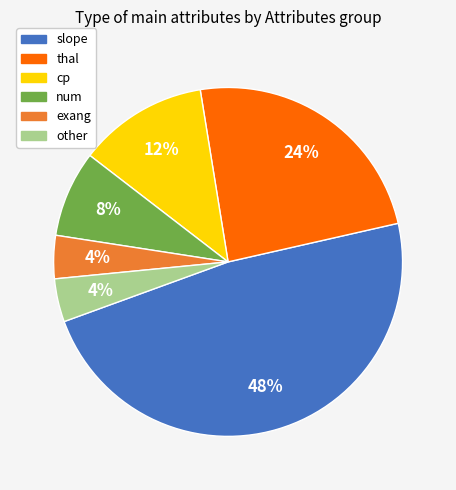

What percentage is the num slice, to the nearest percent?

8%